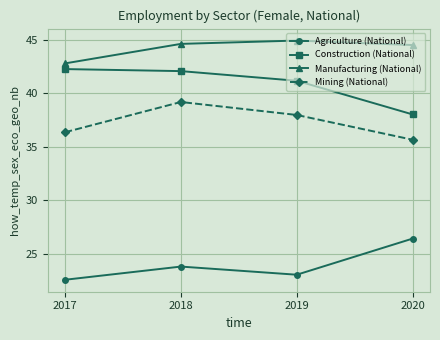

What is the value of the Mining (National) point at the 1st from the left?

36.4